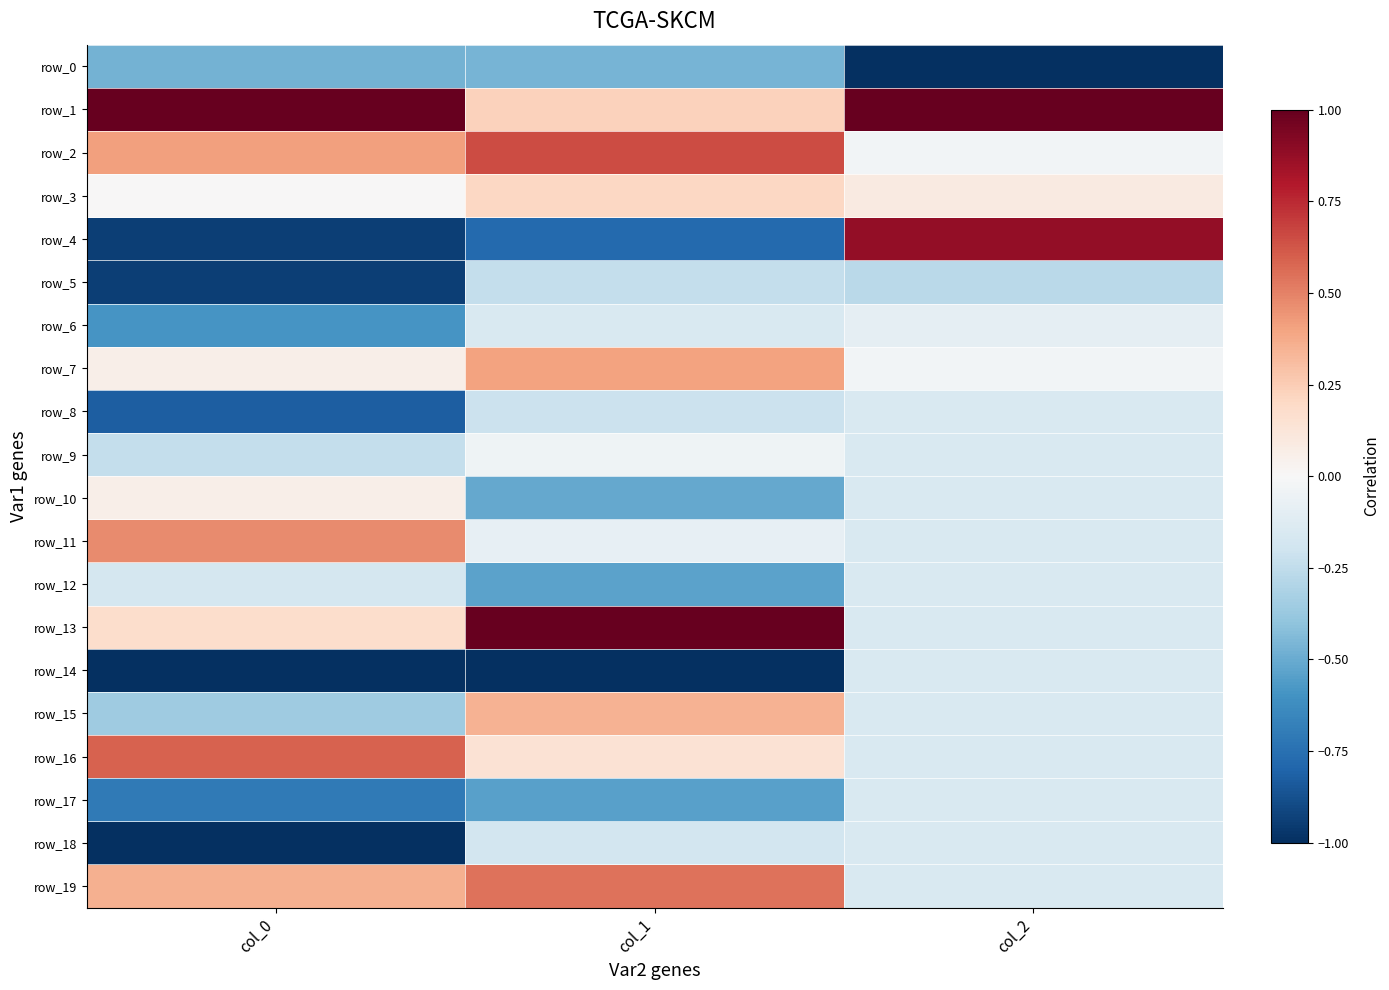

At col_0, list the series in order from largest to smallest.

row_1, row_16, row_11, row_2, row_19, row_13, row_7, row_10, row_3, row_12, row_9, row_15, row_0, row_6, row_17, row_8, row_4, row_5, row_14, row_18